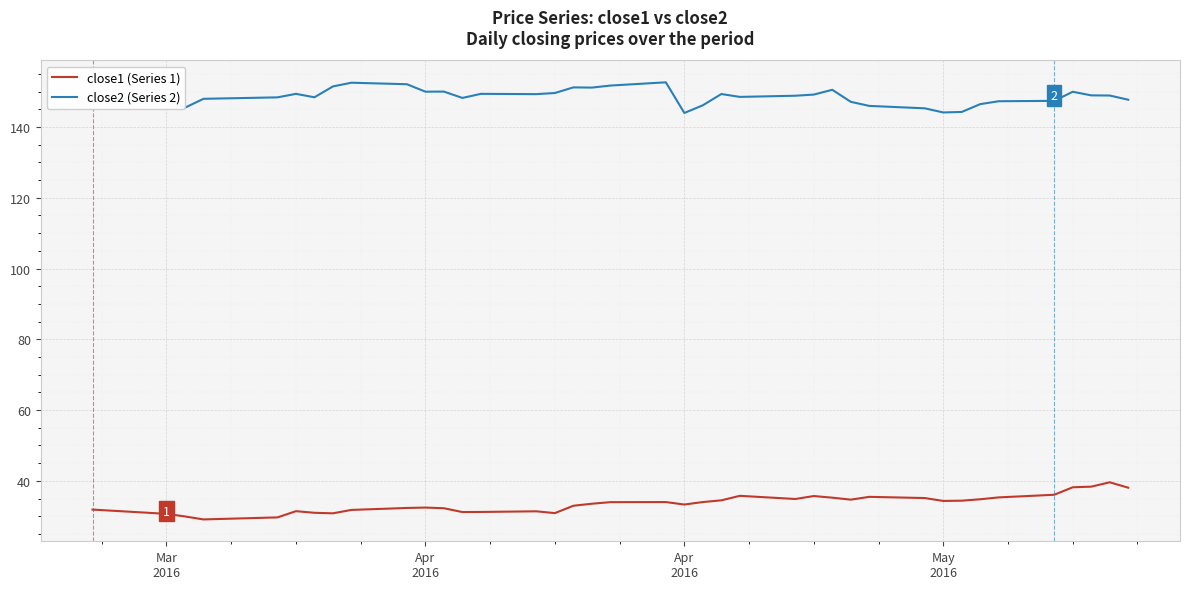

What is the greatest value displayed?

152.6